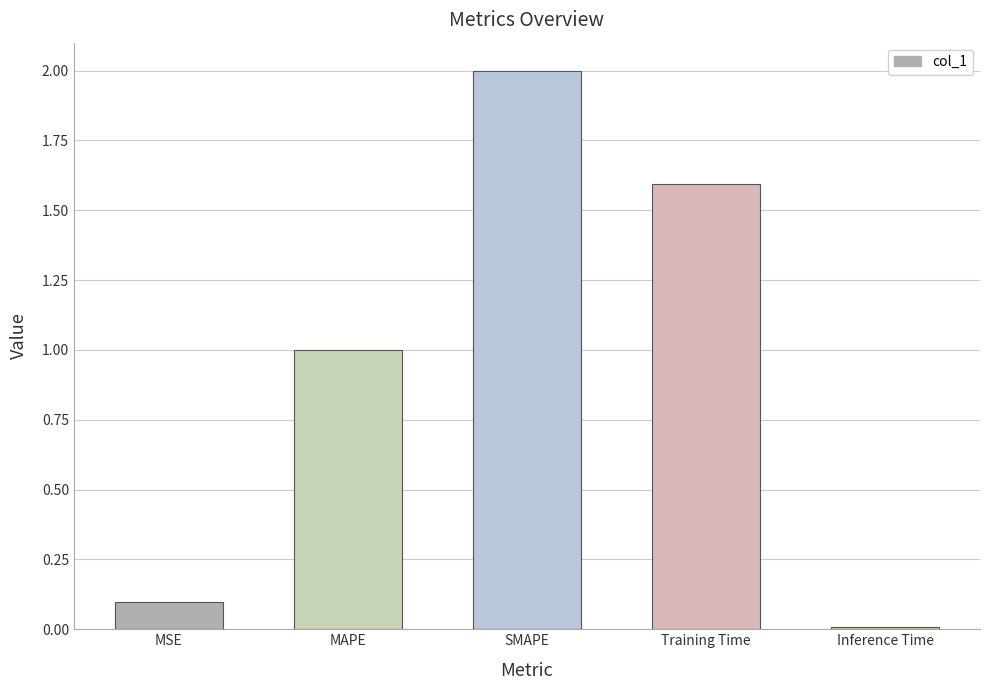

What is the label of the 3rd bar from the left?

SMAPE